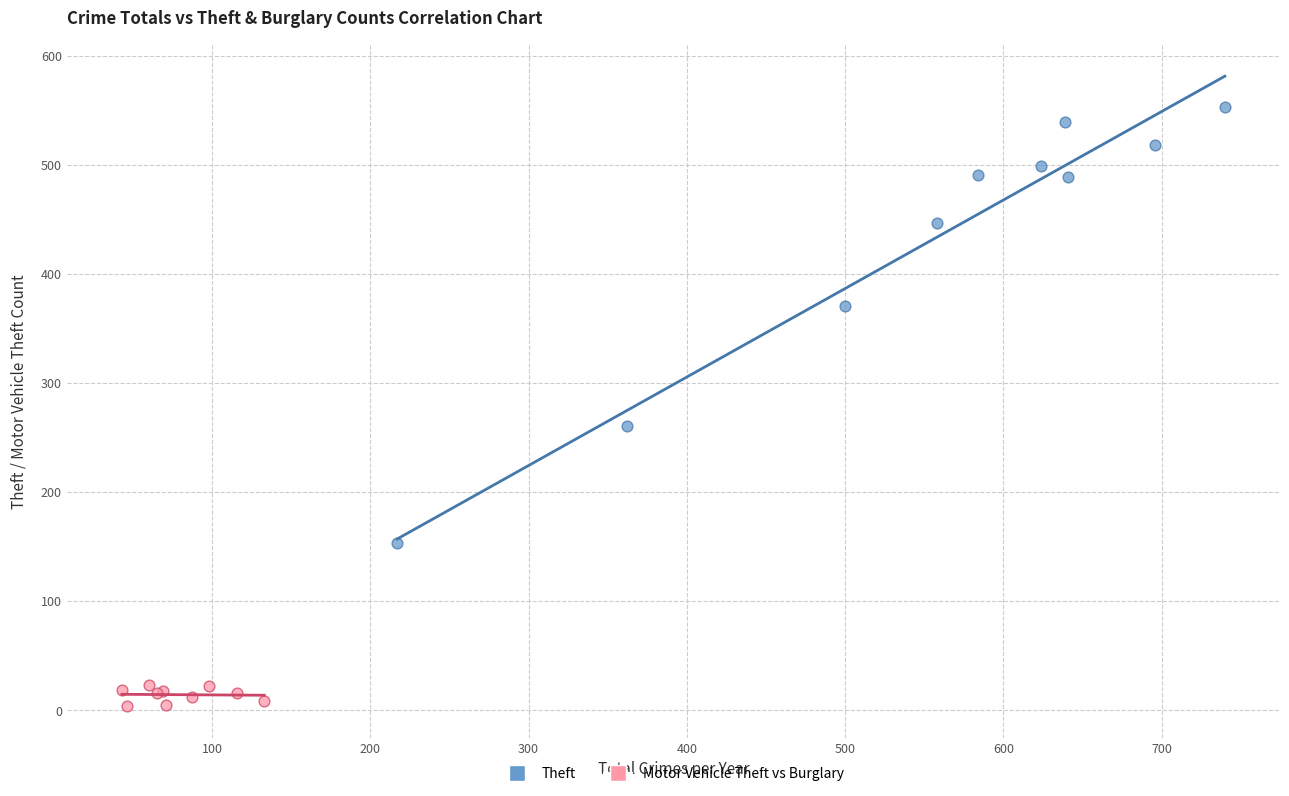

Which series reaches the maximum Y coordinate?

Theft